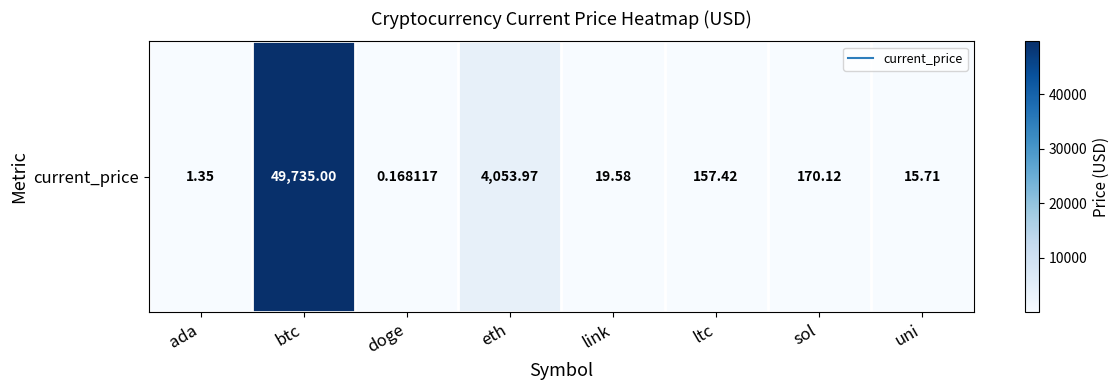

List the labels in order of value, largest first.

btc, eth, sol, ltc, link, uni, ada, doge